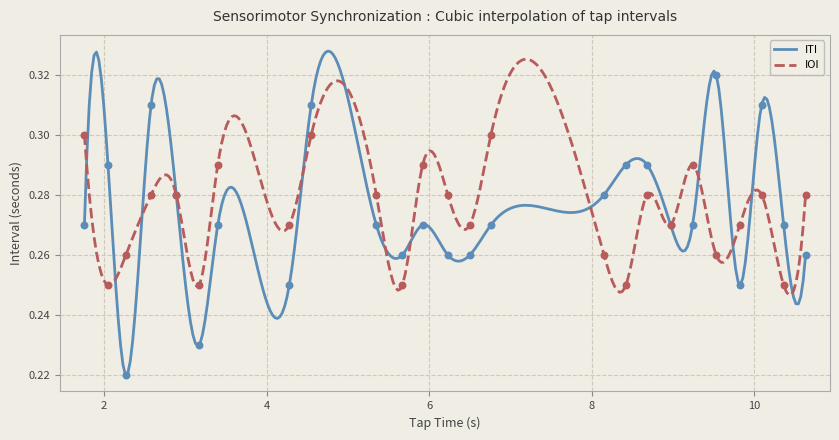

At how many categories does at least one series exceed 0?

25